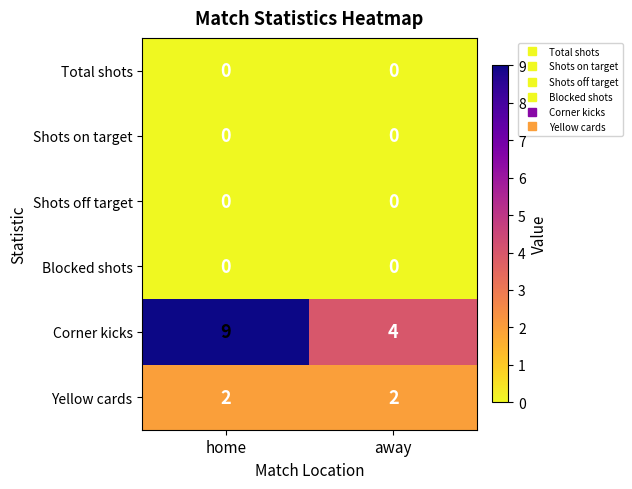

Reading left to right, transcribe all the data shown in this chart.

Total shots: 0	0
Shots on target: 0	0
Shots off target: 0	0
Blocked shots: 0	0
Corner kicks: 9	4
Yellow cards: 2	2